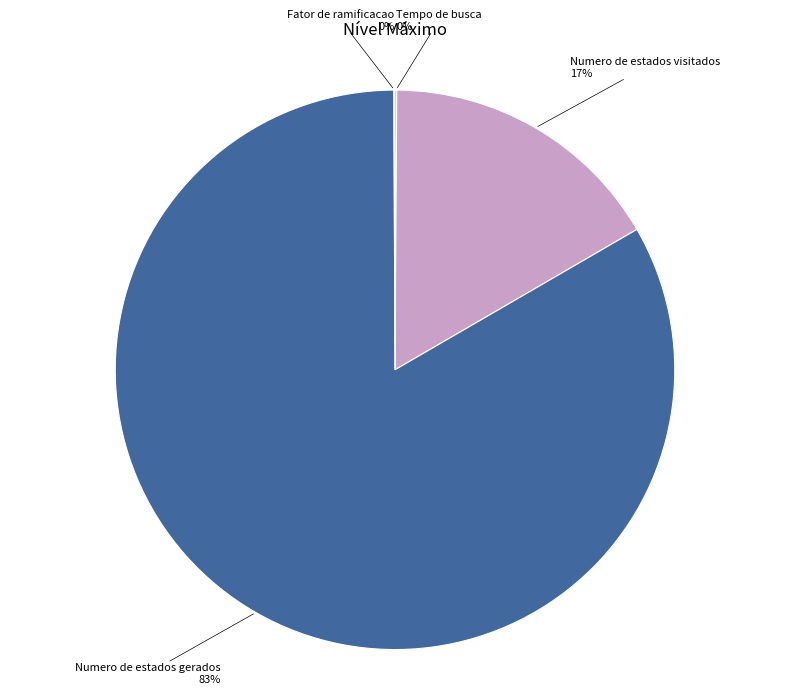

True or false: Numero de estados visitados accounts for 17% of the total.

True